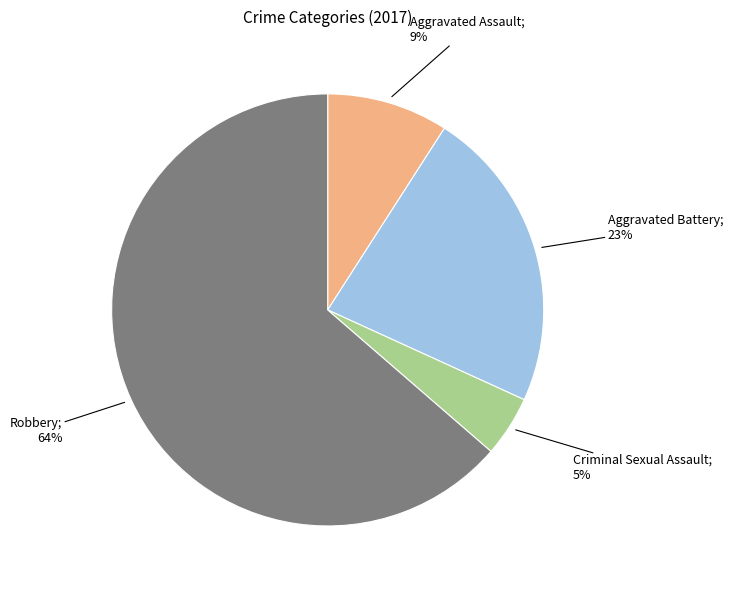

Count the number of slices in the pie.

4